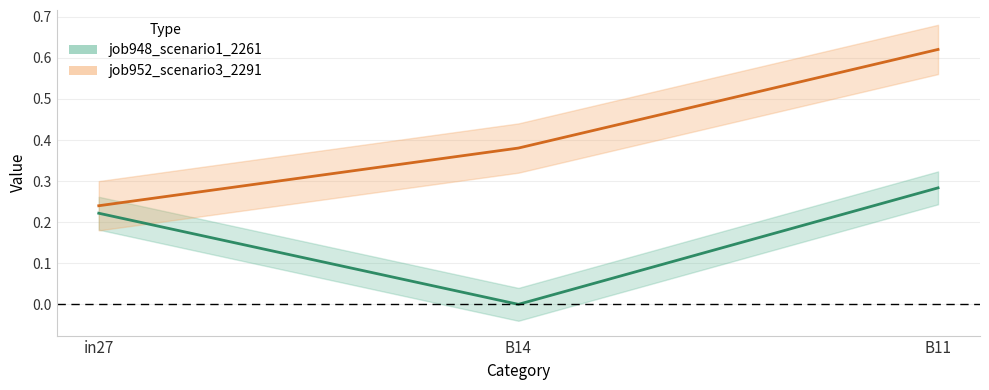

Which category has the highest value in the job952_scenario3_2291 series?

B11